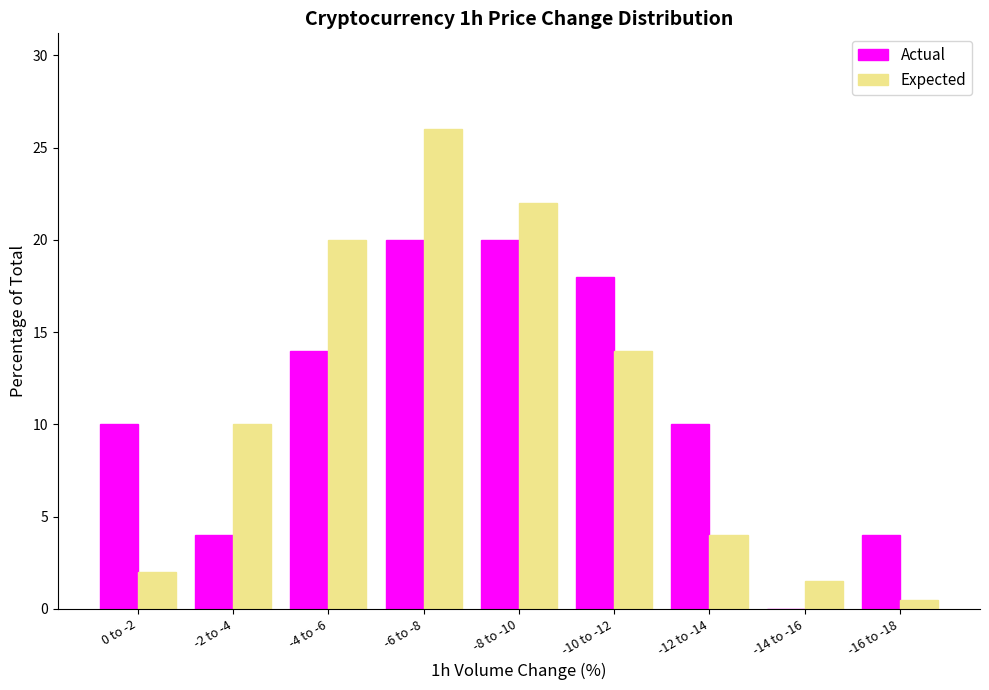

Reading right to left, extract all data points from this chart.

Actual: -16 to -18=4.0	-14 to -16=0.0	-12 to -14=10.0	-10 to -12=18.0	-8 to -10=20.0	-6 to -8=20.0	-4 to -6=14.0	-2 to -4=4.0	0 to -2=10.0
Expected: -16 to -18=0.5	-14 to -16=1.5	-12 to -14=4.0	-10 to -12=14.0	-8 to -10=22.0	-6 to -8=26.0	-4 to -6=20.0	-2 to -4=10.0	0 to -2=2.0